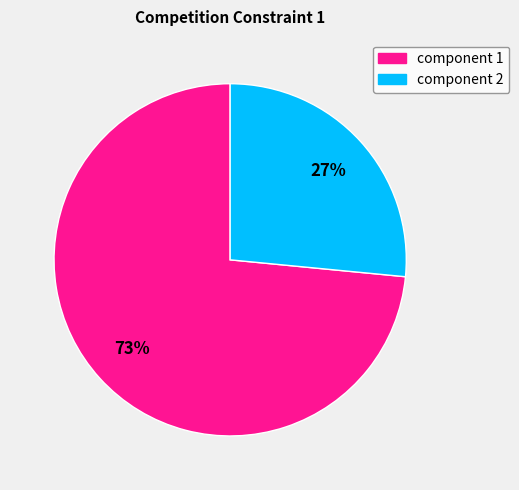

To the nearest percent, what is the average slice percentage?

50%